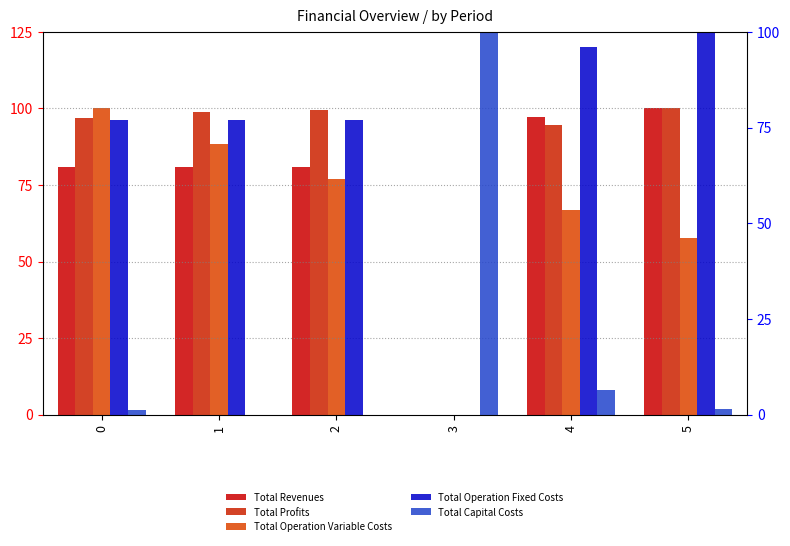

The value of Total Operation Fixed Costs at 2 is 76.9. True or false?

True